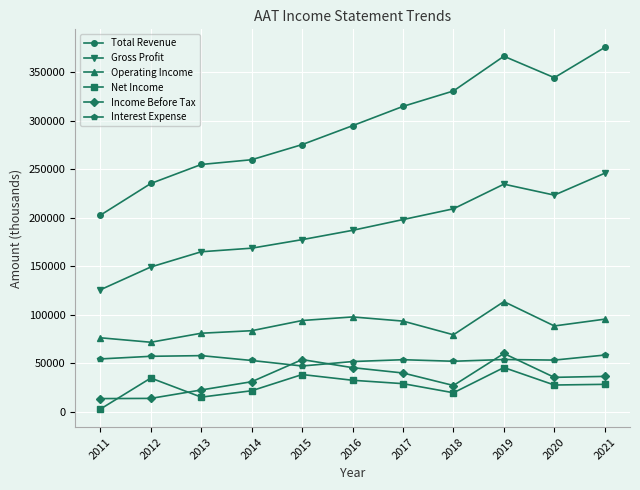

True or false: Interest Expense and Net Income intersect in this chart.

False